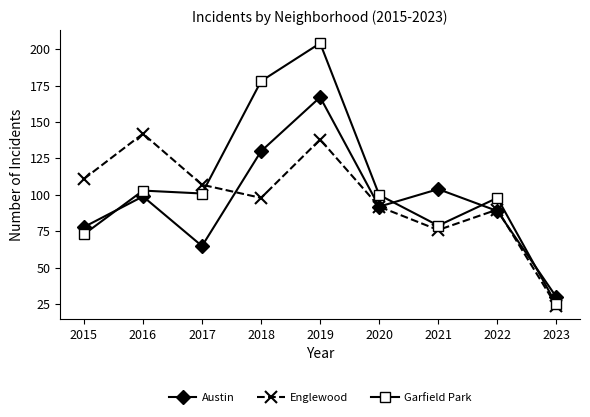

List the series in order of their peak value, lowest first.

Englewood, Austin, Garfield Park